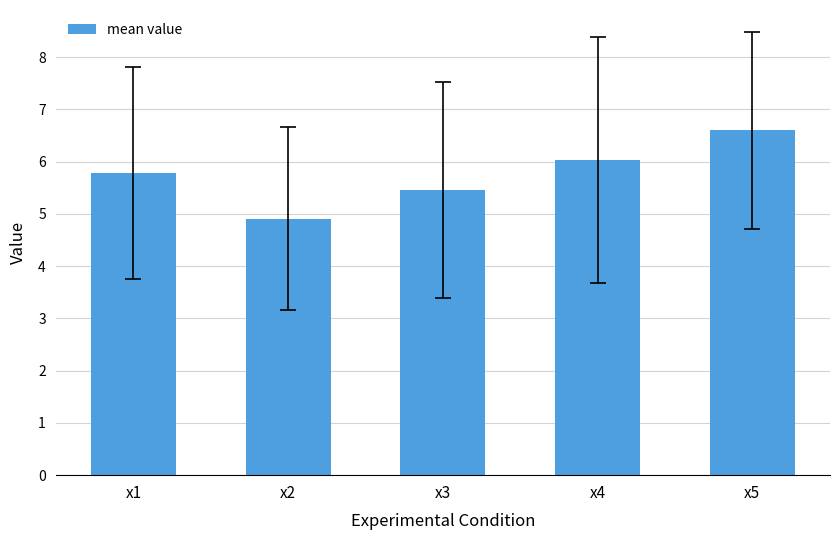

Which has a higher value, x2 or x3?

x3